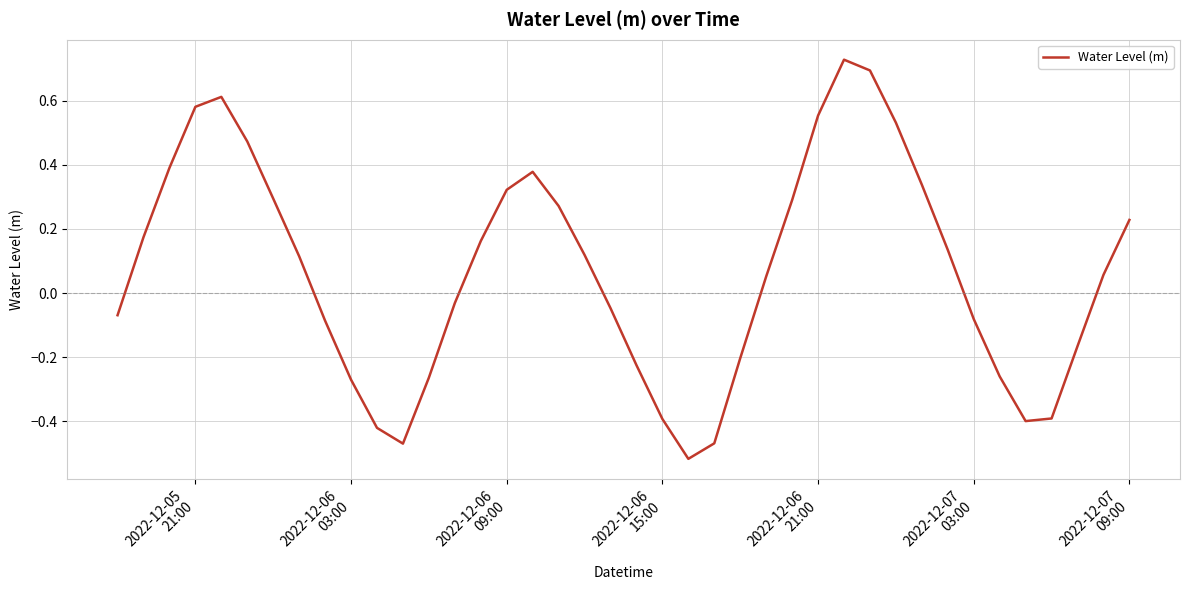

What is the difference between the maximum and minimum values?

1.2